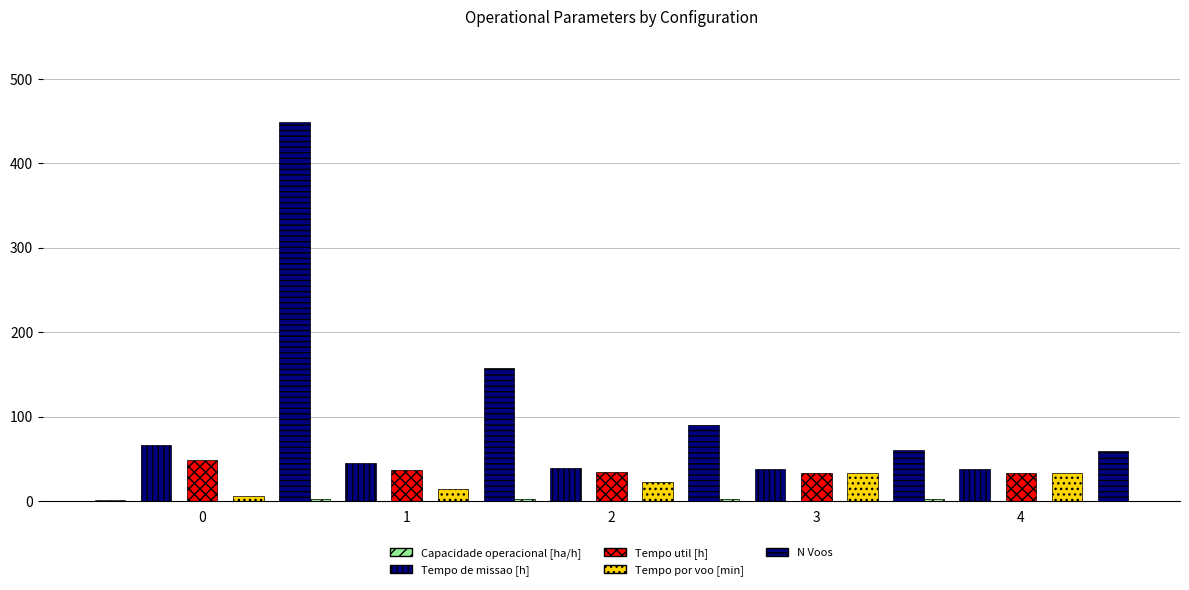

Reading left to right, transcribe all the data shown in this chart.

Capacidade operacional [ha/h]: 0=1.5	1=2.2	2=2.5	3=2.7	4=2.7
Tempo de missao [h]: 0=66.9	1=44.6	2=39.7	3=37.5	4=37.5
Tempo util [h]: 0=48.5	1=36.6	2=34.1	3=33.0	4=33.0
Tempo por voo [min]: 0=6.5	1=14.0	2=22.7	3=33.0	4=33.5
N Voos: 0=449.0	1=157.0	2=90.0	3=60.0	4=59.0